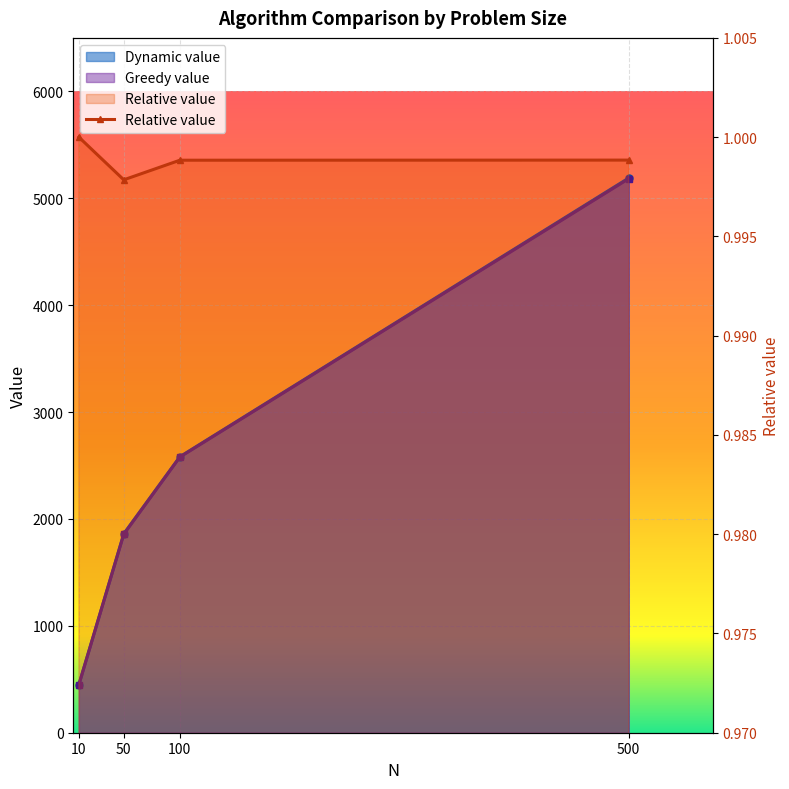

True or false: there are more than 2 points higher than both neighbors.

False